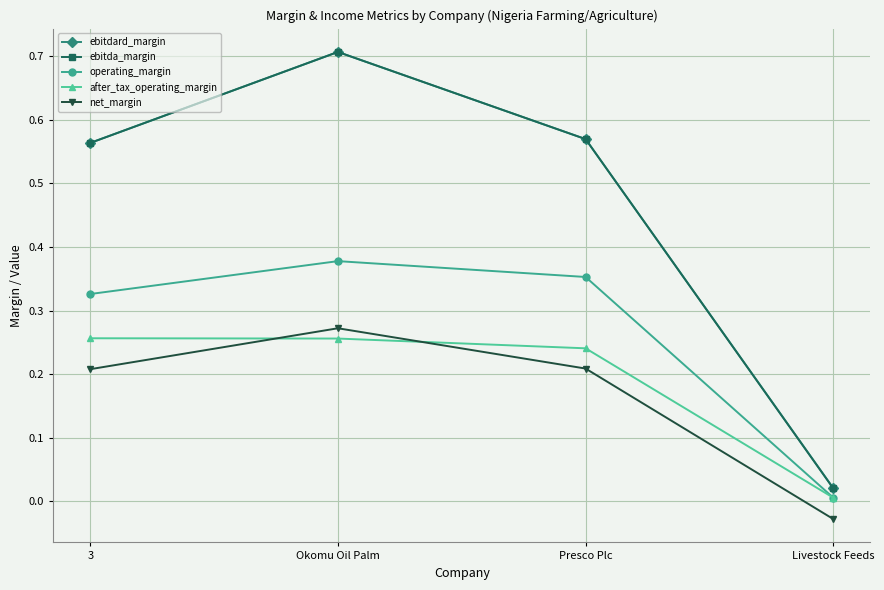

Is the value of ebitdard_margin at Livestock Feeds greater than the value of ebitda_margin at Presco Plc?

No